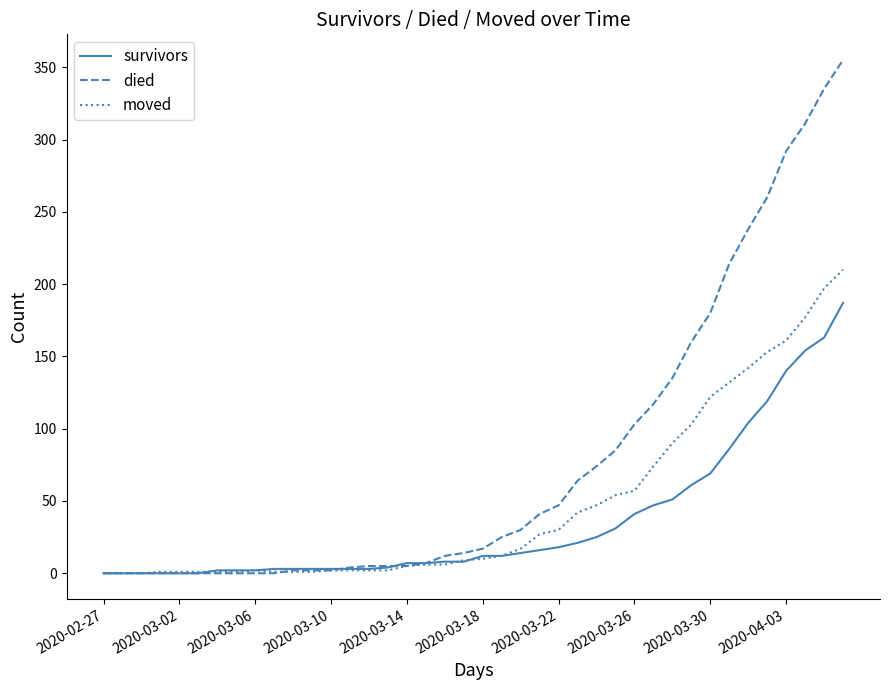

What are all the series names shown in the legend?

survivors, died, moved